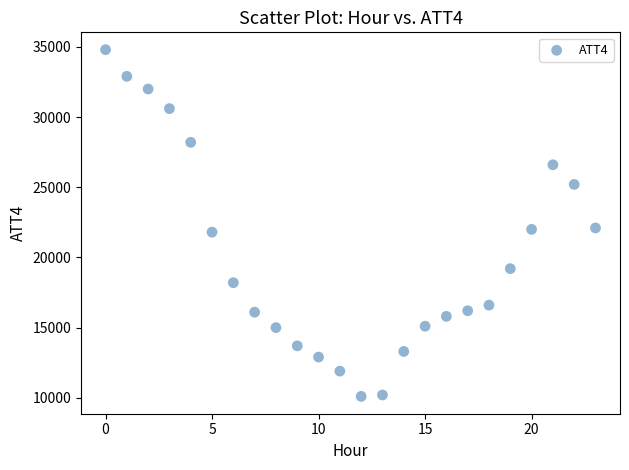

What is the range of Y values (max minus min)?

24700